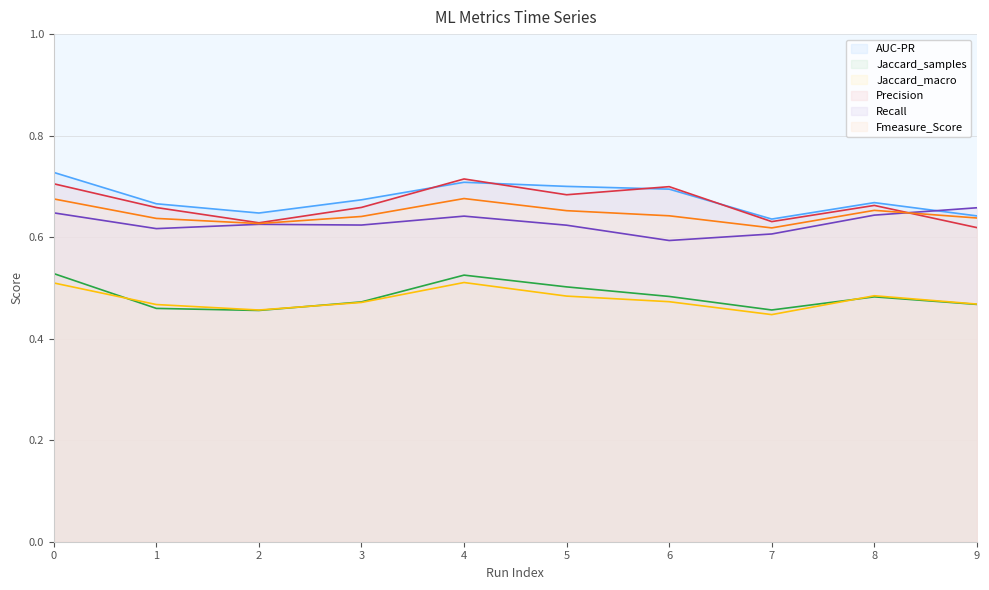

Where is the first local minimum for Recall?

1